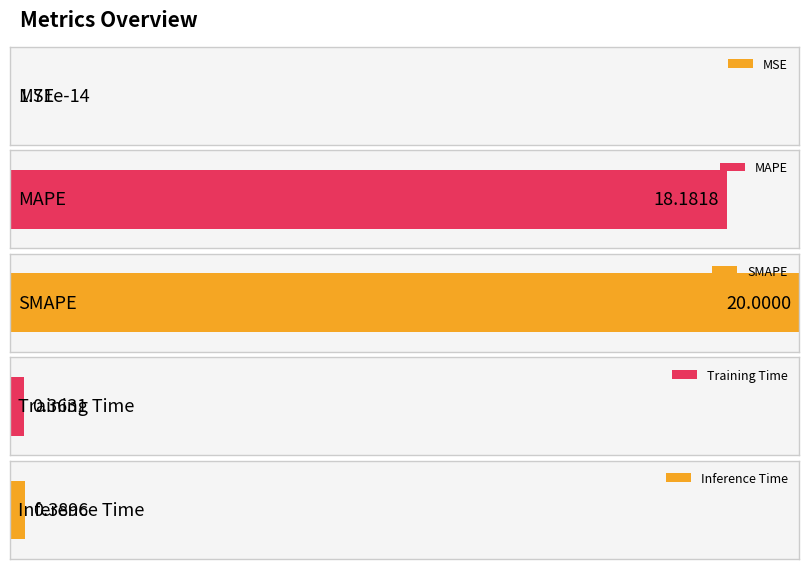

Rank the categories by value from highest to lowest.

SMAPE, MAPE, Inference Time, Training Time, MSE